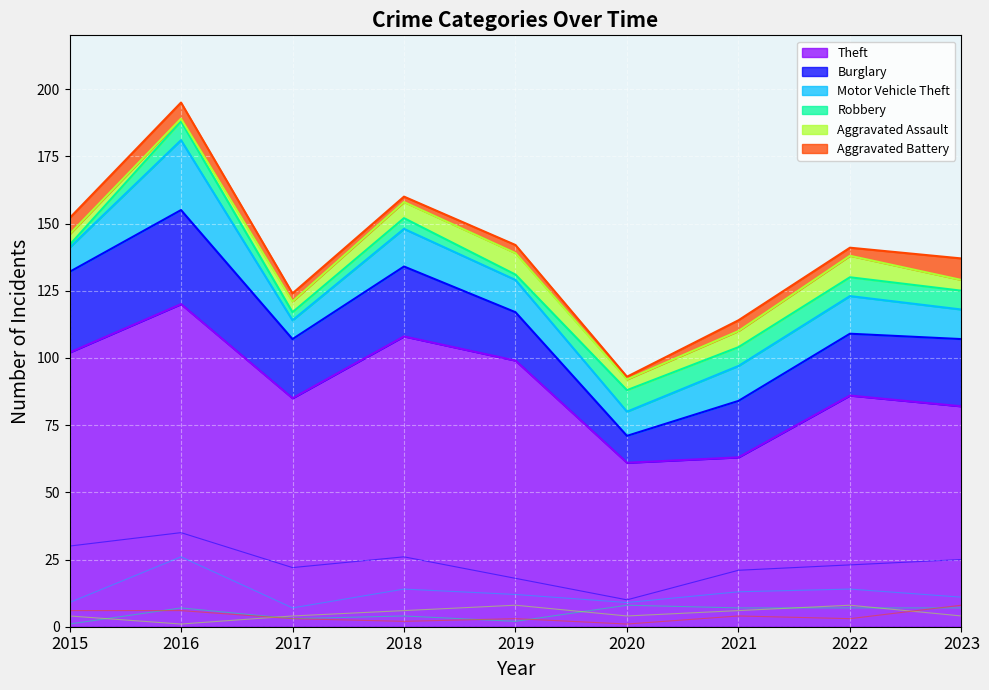

What value does the Aggravated Assault series have at 2021?

6